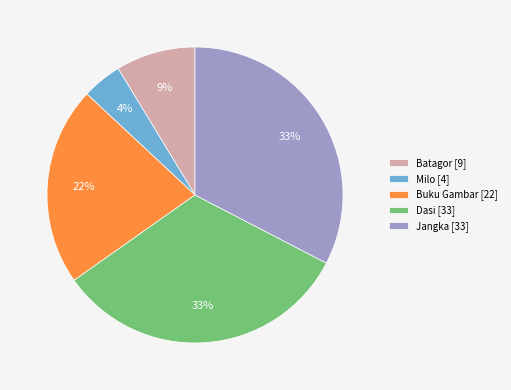

How many slices are in this pie chart?

5